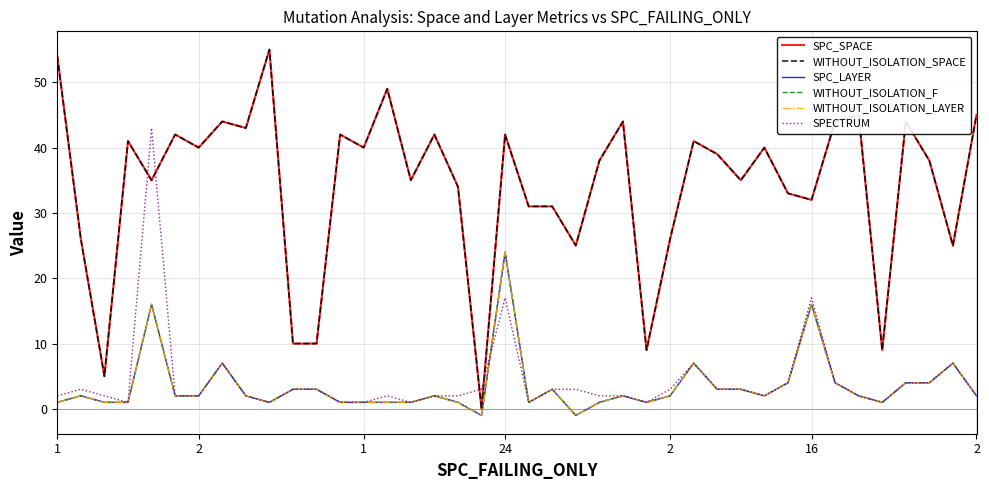

What is the average value of the SPC_SPACE series?

34